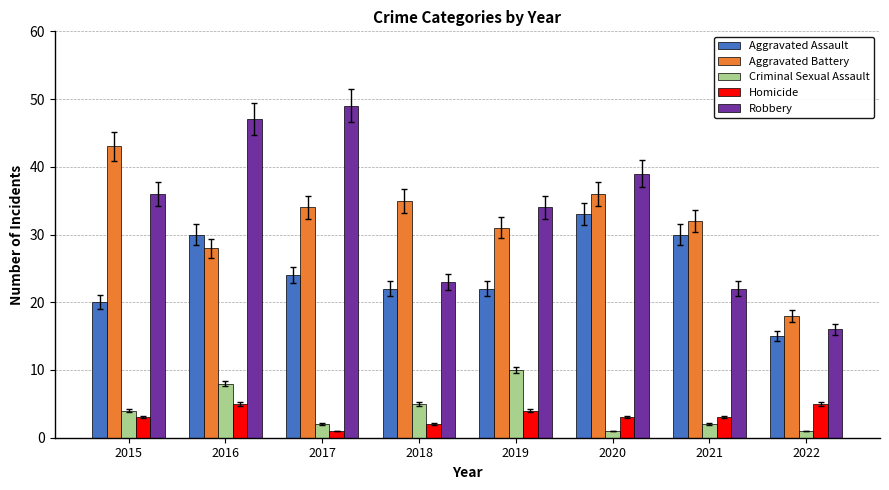

Which series has the largest range (max minus min)?

Robbery